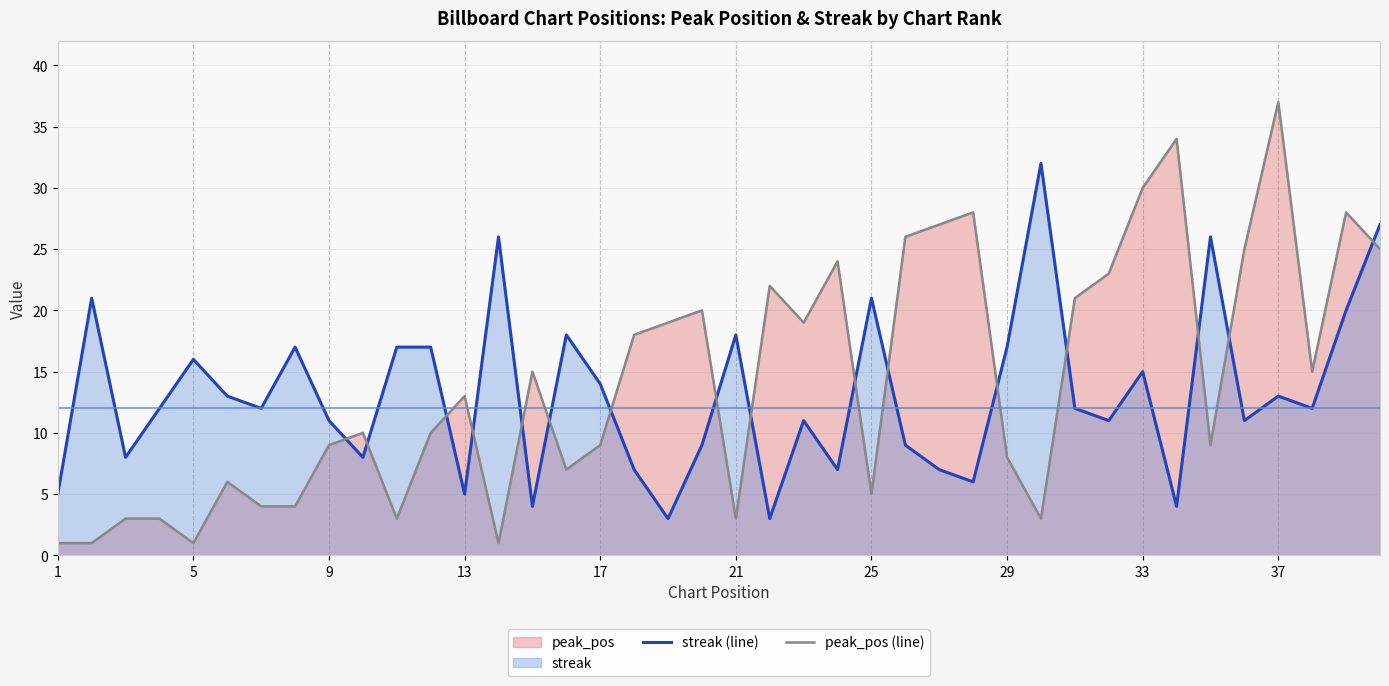

Which series has the widest spread of values?

peak_pos (line)